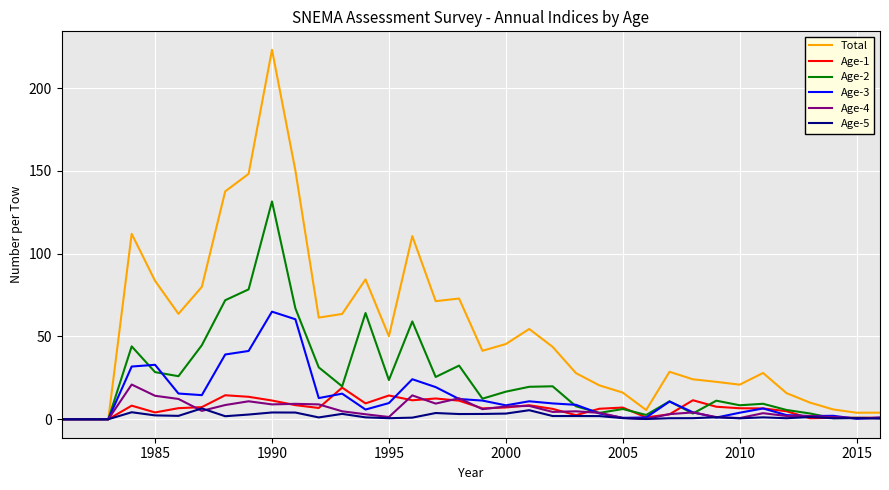

What is the highest value of the Age-2 series?

131.5